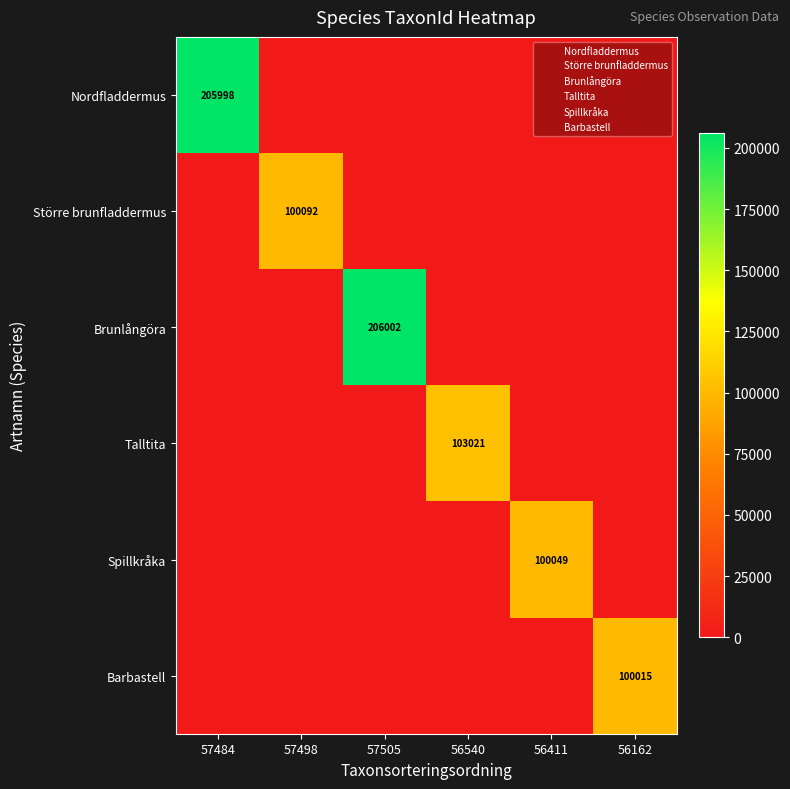

Rank the series by their maximum value, from highest to lowest.

Brunlångöra, Nordfladdermus, Talltita, Större brunfladdermus, Spillkråka, Barbastell